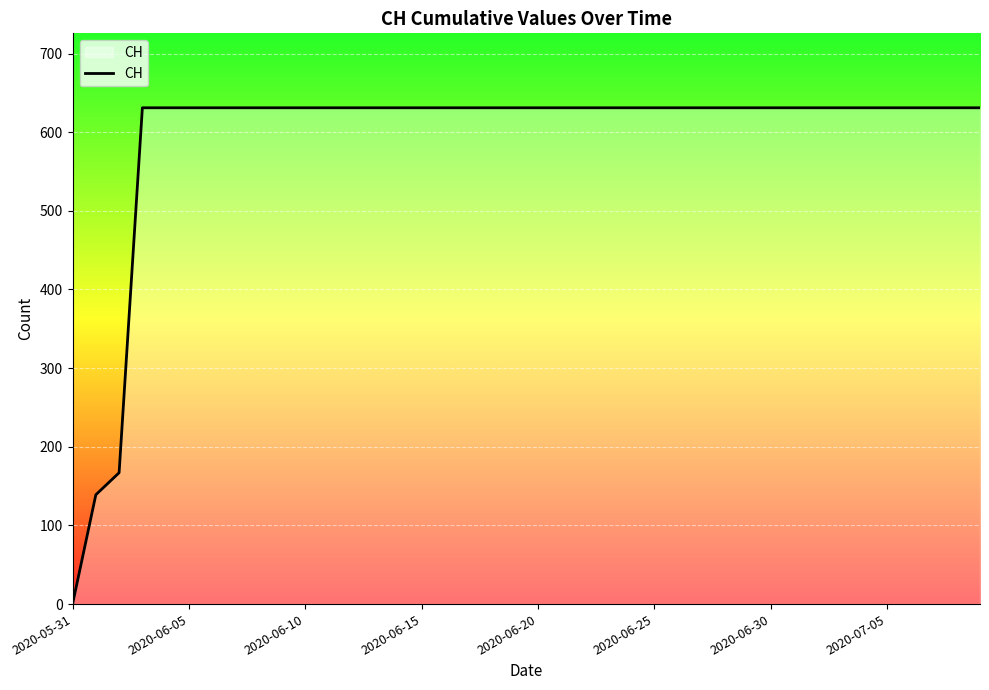

What is the greatest value displayed?

631